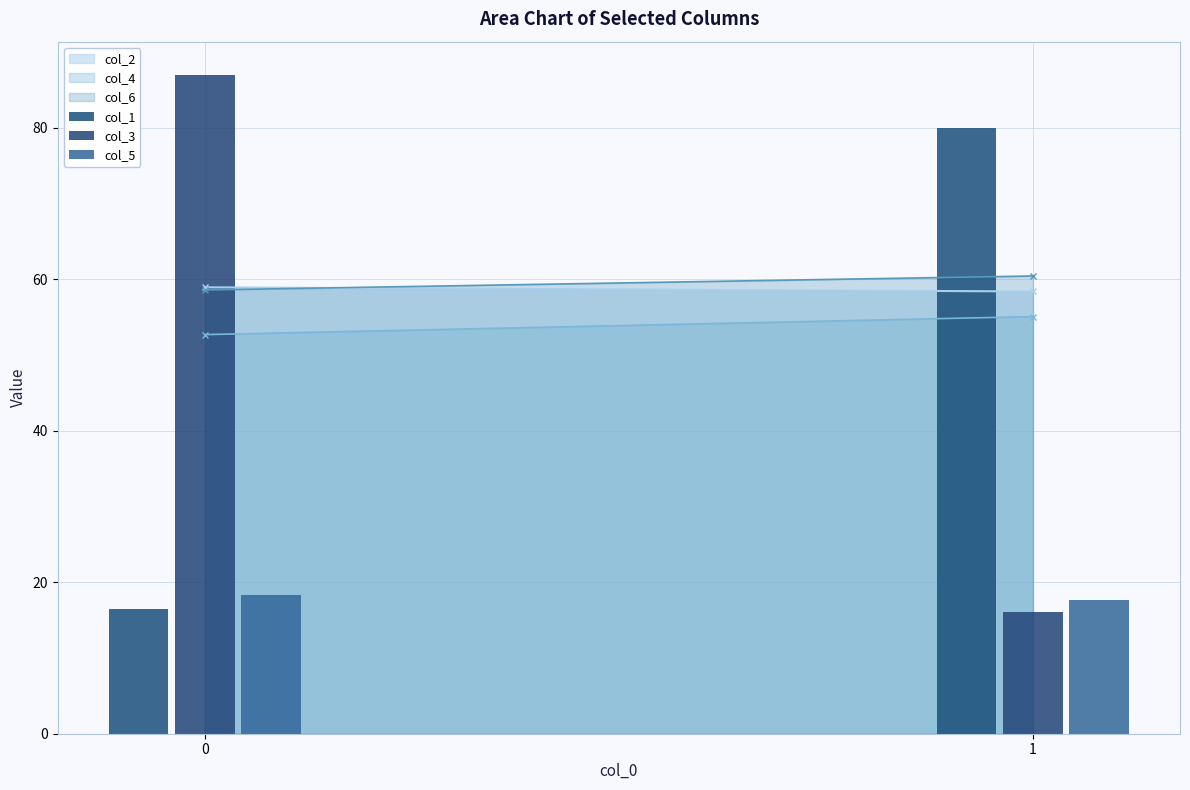

How many values in the col_1 series are below 79?

1